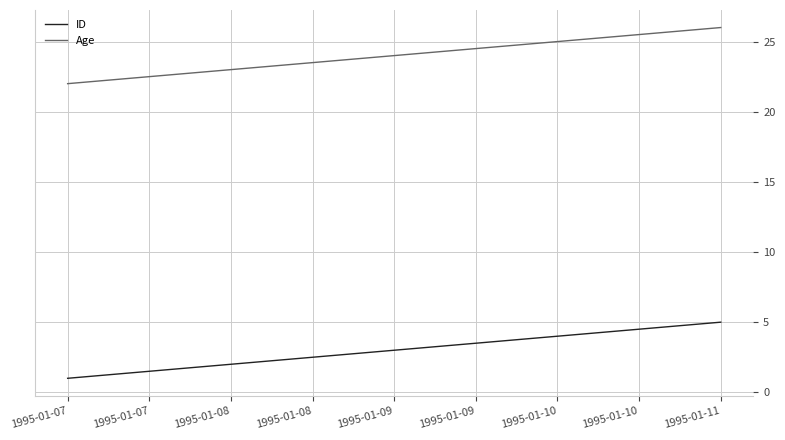

What is the total value across all series at 1995-01-07?

23